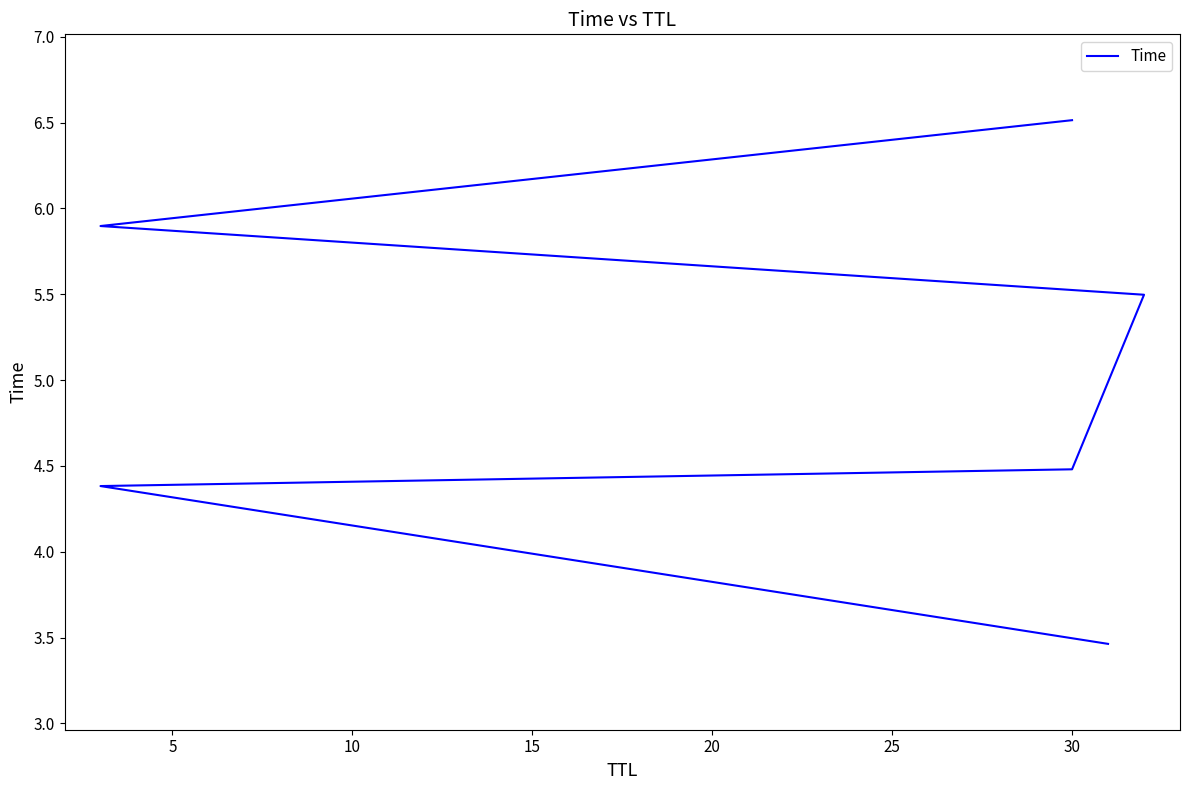

What is the minimum value shown in the chart?

3.5